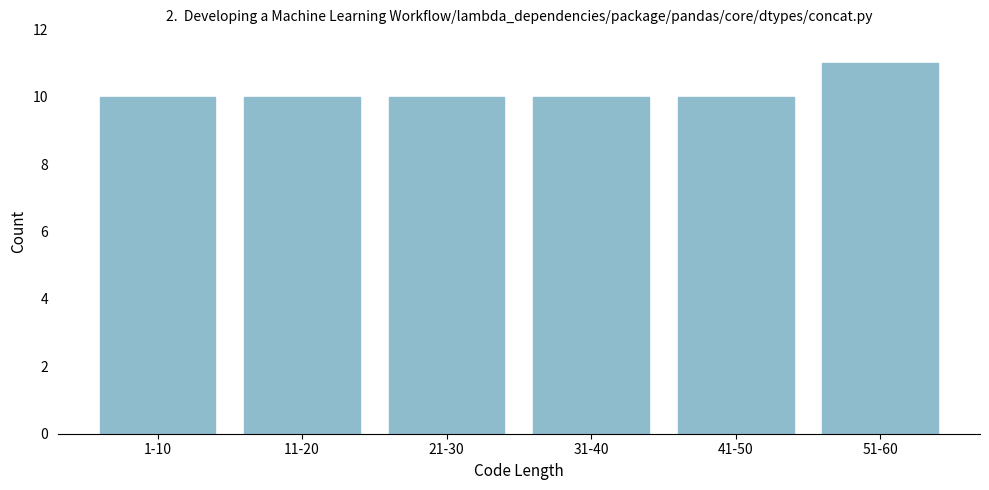

Reading left to right, what are all the values shown in this chart?

1-10=10	11-20=10	21-30=10	31-40=10	41-50=10	51-60=11